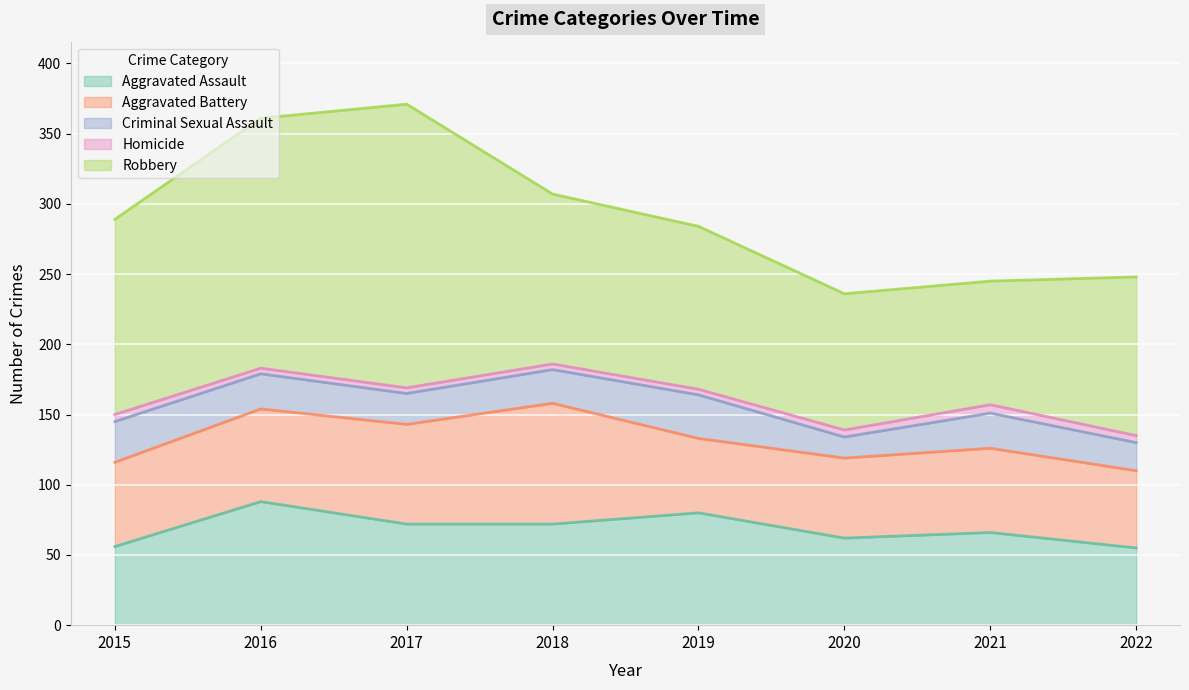

The value of Robbery at 2021 is 88. True or false?

True